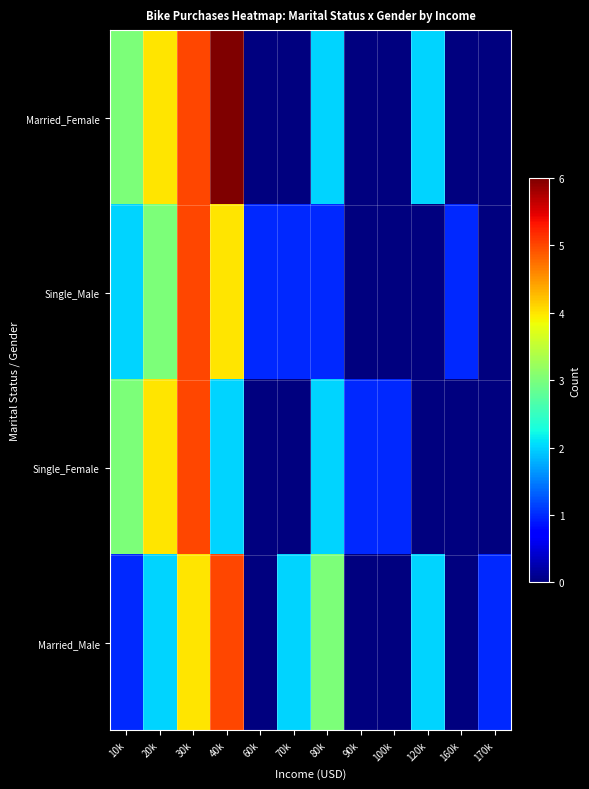

What is the total value across all series at 30k?

19